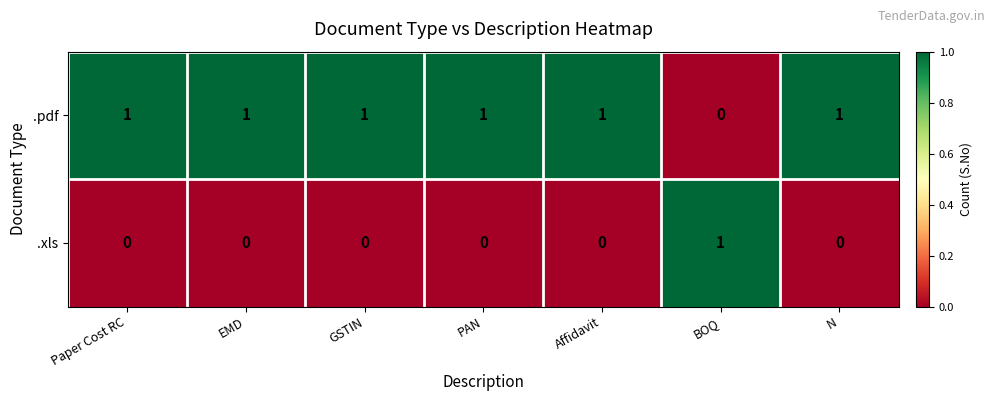

The value of .xls at Affidavit is 0. True or false?

True